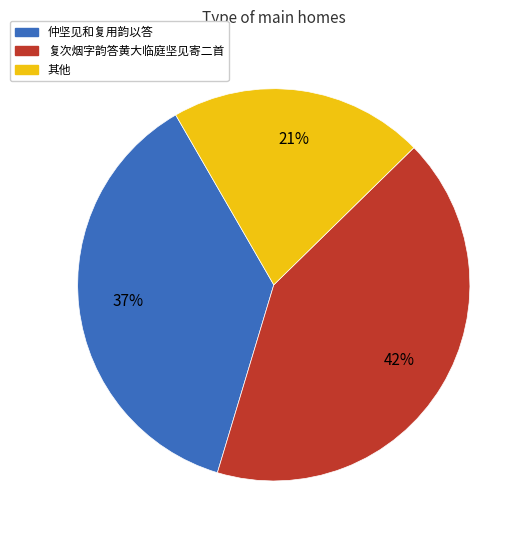

To the nearest percent, what is the difference between the largest and smallest slice percentages?

21%